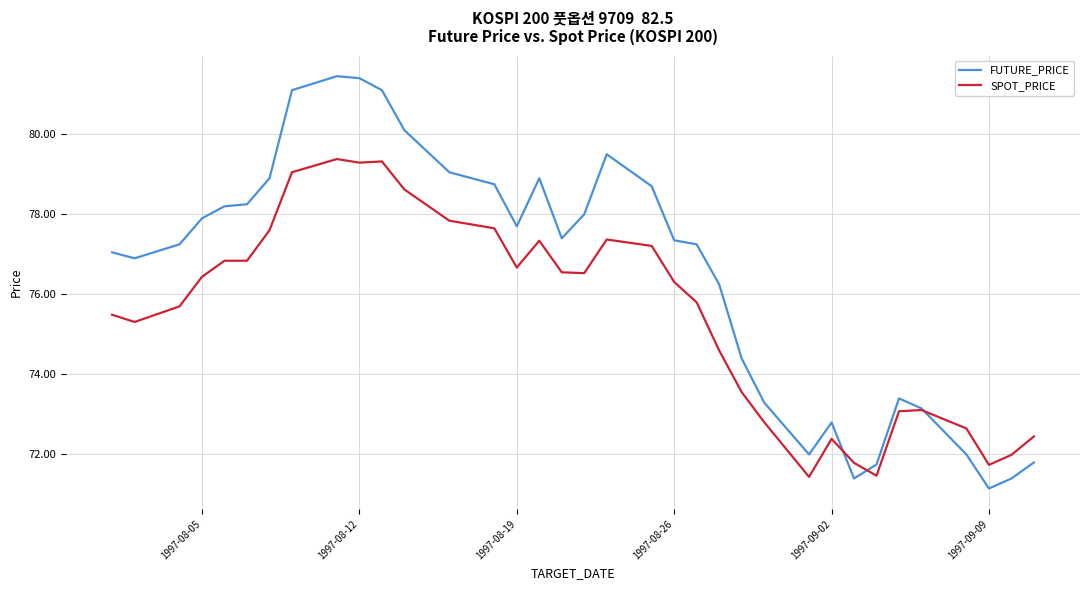

Does the chart display data point markers on the line(s)?

No